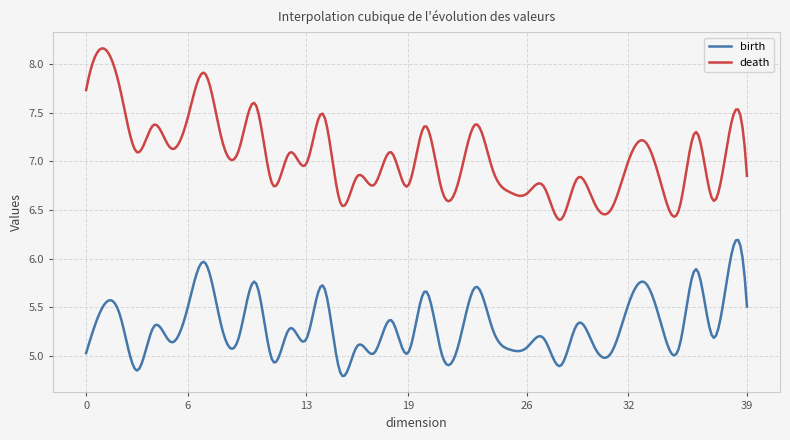

List the series in order of their peak value, lowest first.

birth, death